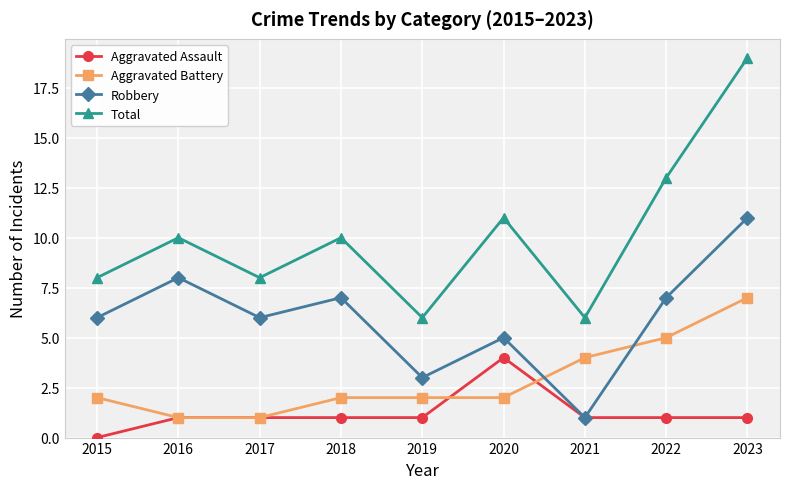

Reading left to right, what are all the values shown in this chart?

Aggravated Assault: 2015=0	2016=1	2017=1	2018=1	2019=1	2020=4	2021=1	2022=1	2023=1
Aggravated Battery: 2015=2	2016=1	2017=1	2018=2	2019=2	2020=2	2021=4	2022=5	2023=7
Robbery: 2015=6	2016=8	2017=6	2018=7	2019=3	2020=5	2021=1	2022=7	2023=11
Total: 2015=8	2016=10	2017=8	2018=10	2019=6	2020=11	2021=6	2022=13	2023=19